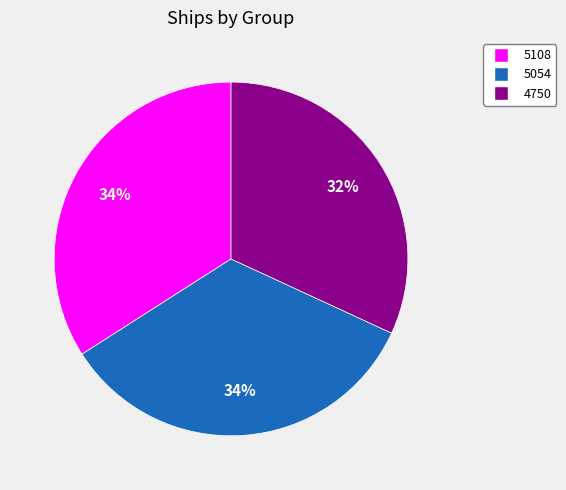

Which category has the smallest portion of the pie?

4750